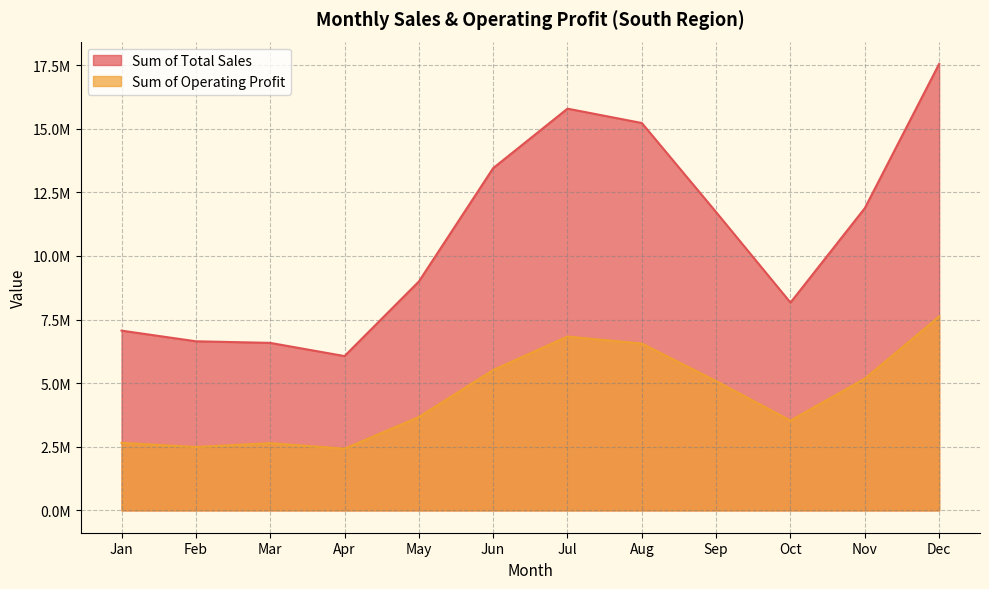

Reading right to left, extract all data points from this chart.

Sum of Total Sales: Dec=17548750.0	Nov=11880000.0	Oct=8168750.0	Sep=11722500.0	Aug=15227500.0	Jul=15791250.0	Jun=13453750.0	May=8996500.0	Apr=6066250.0	Mar=6584500.0	Feb=6647500.0	Jan=7066250.0
Sum of Operating Profit: Dec=7622500.0	Nov=5177812.5	Oct=3530312.5	Sep=5083125.0	Aug=6558937.5	Jul=6832687.5	Jun=5516250.0	May=3669200.0	Apr=2425250.0	Mar=2643600.0	Feb=2491000.0	Jan=2653937.5